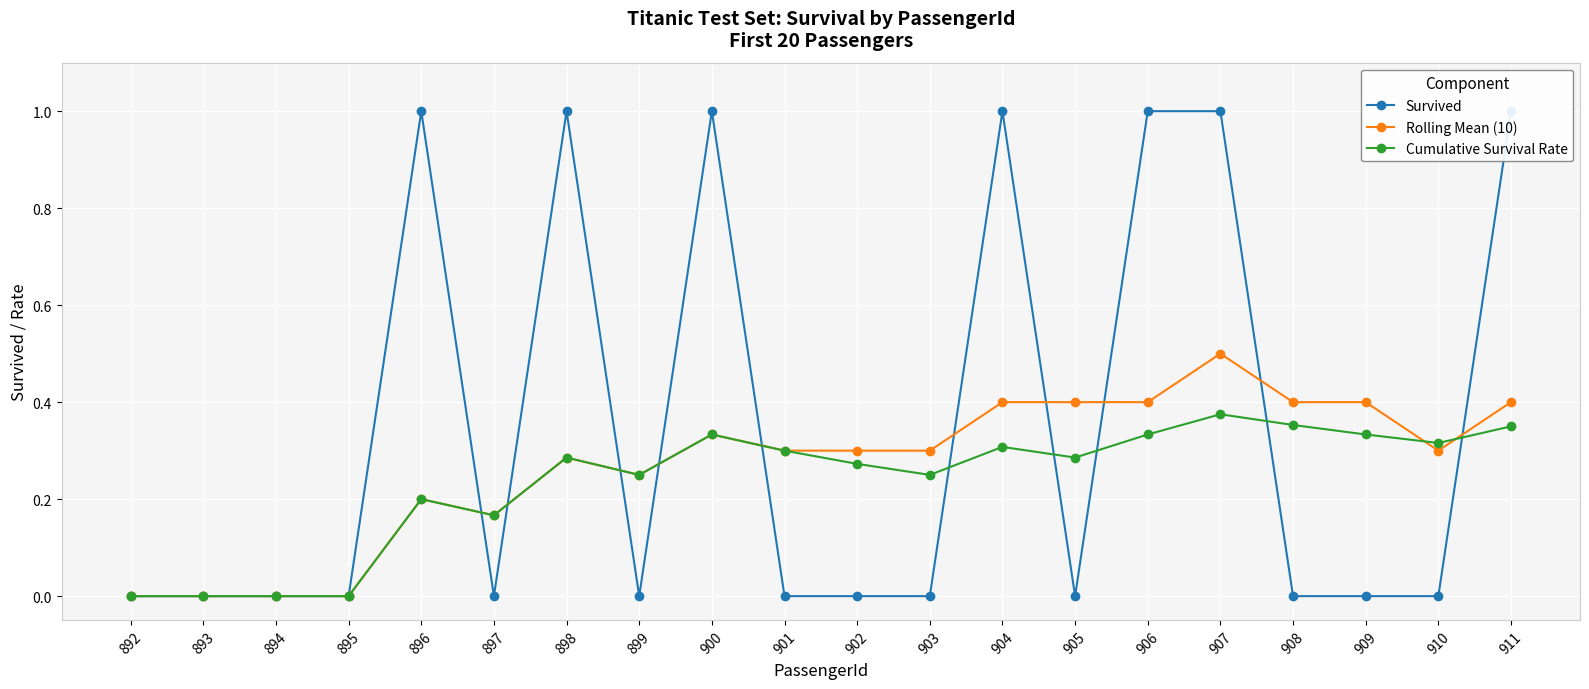

True or false: Cumulative Survival Rate has more than 1 points higher than both neighbors.

True